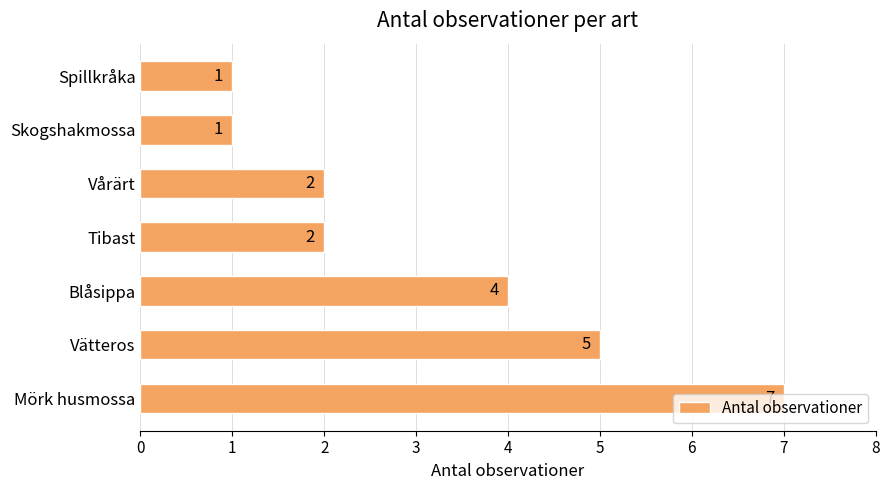

True or false: the data shows 2 at Vårärt.

True